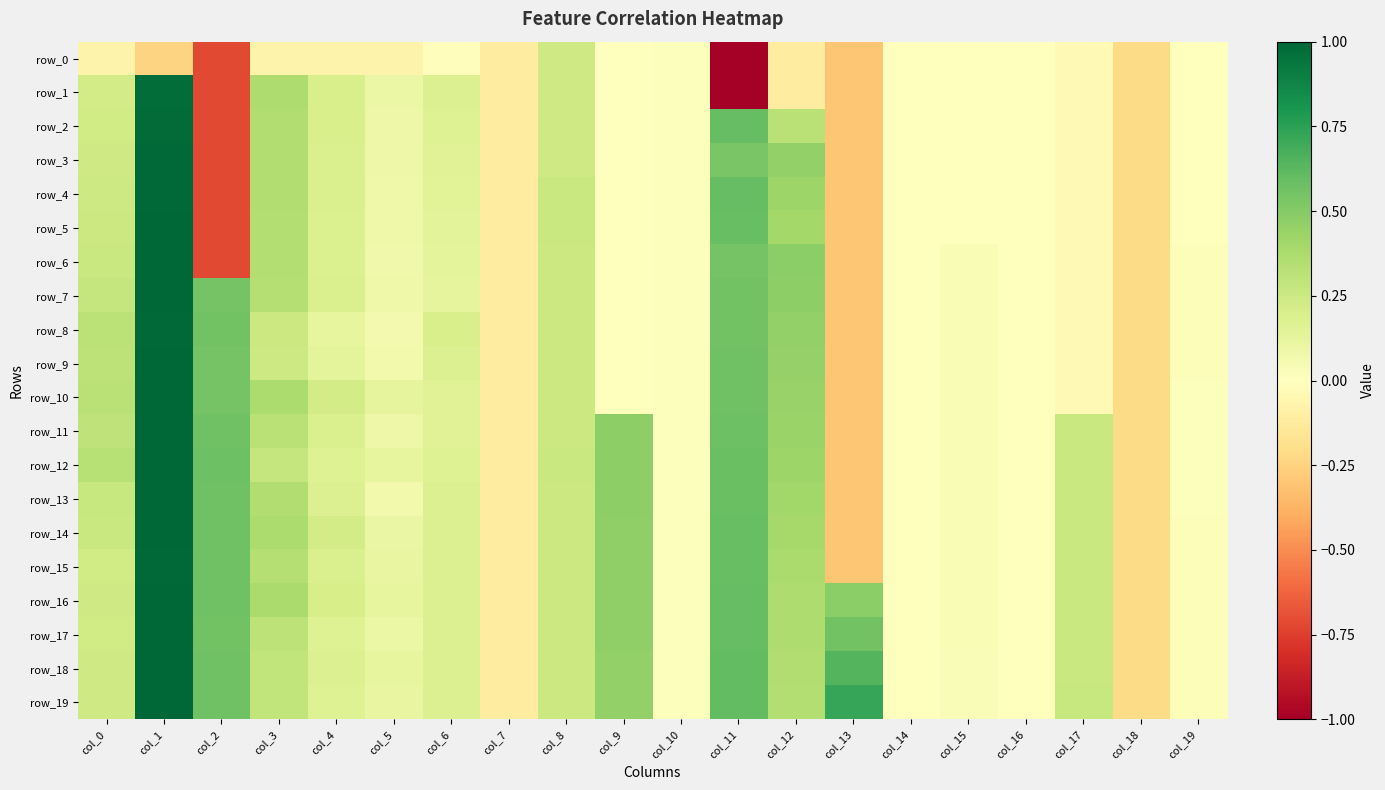

Between col_6 and col_2, which is larger?

col_6